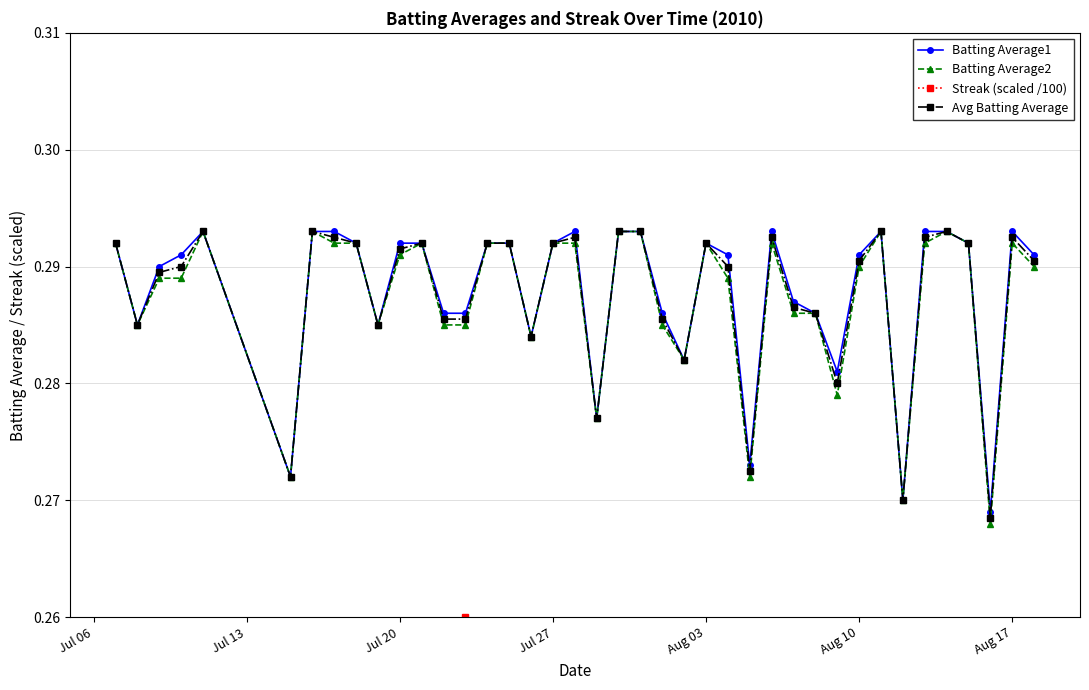

Count the Batting Average2 values in the range 0 to 1.

40